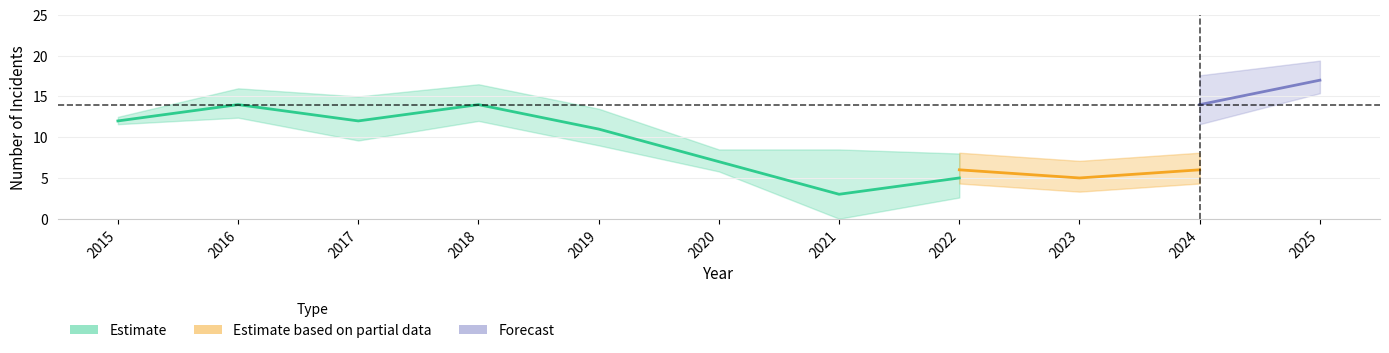

How many lines are shown in the chart?

3